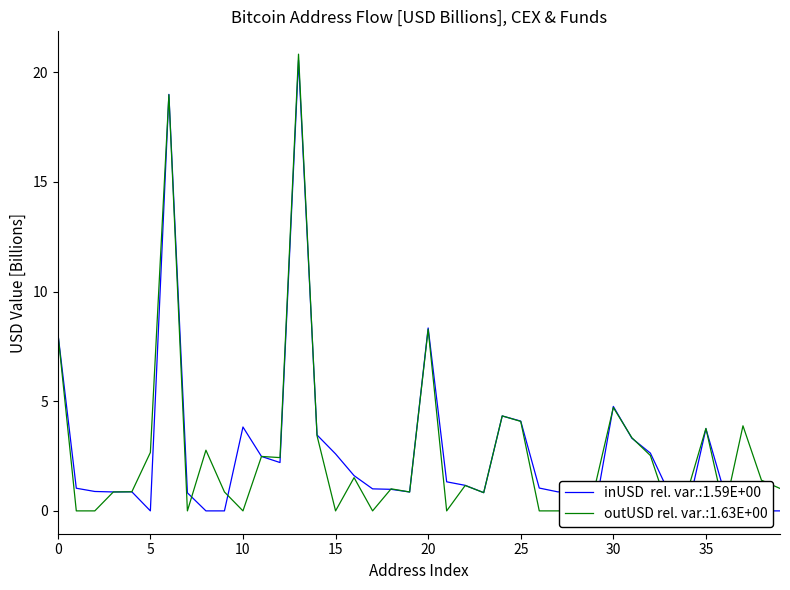

What is the difference between the highest and lowest values at 21?

1.3